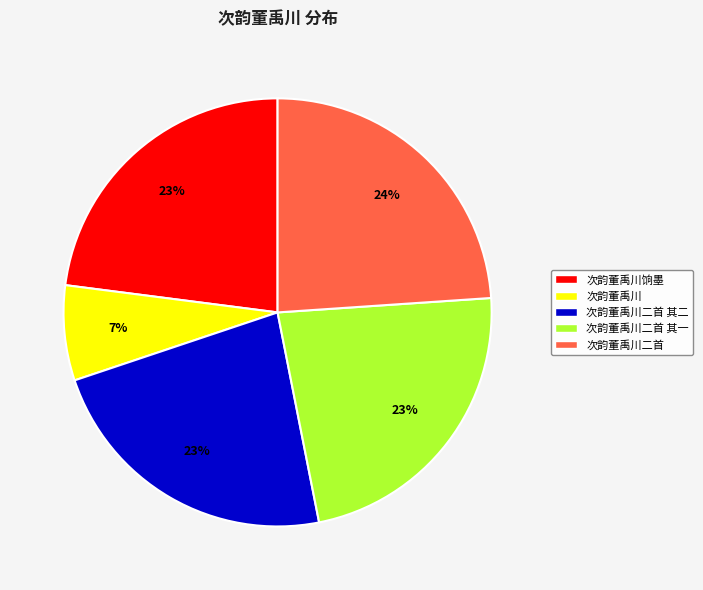

What is the largest slice in the pie chart?

次韵董禹川二首